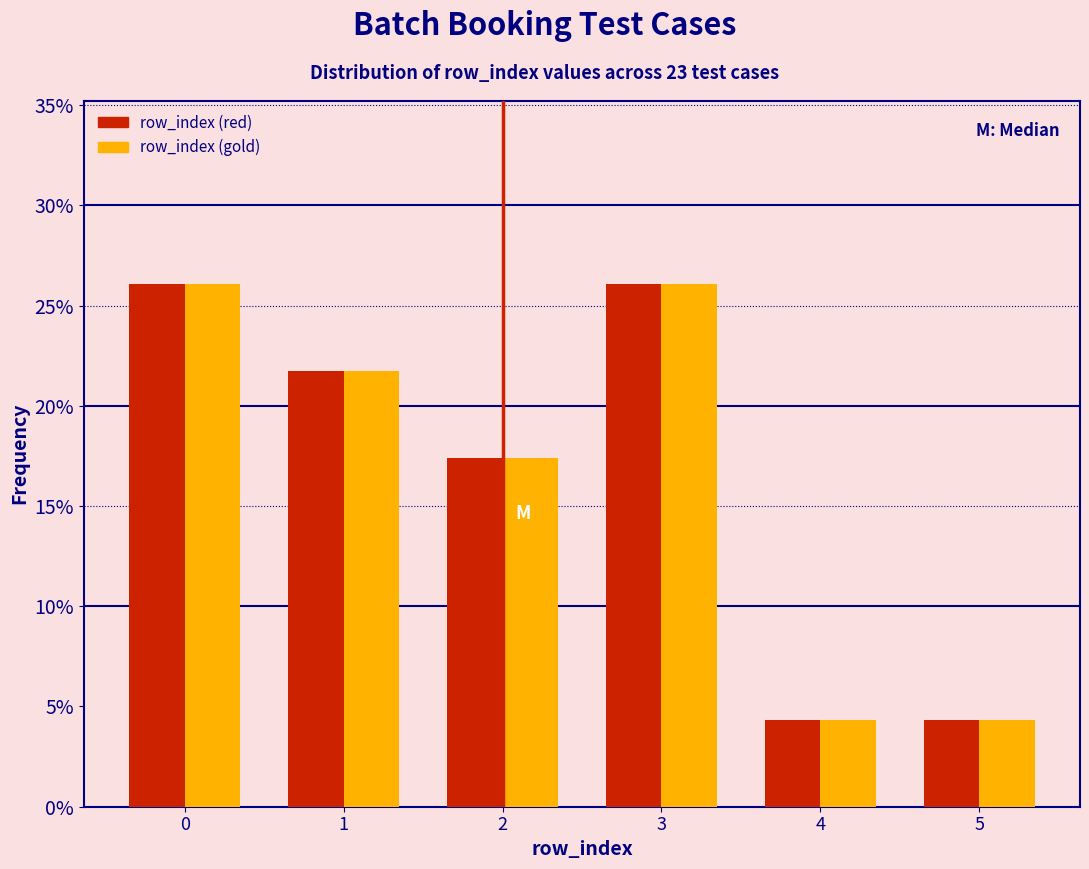

What are all the series names shown in the legend?

row_index (red), row_index (gold)